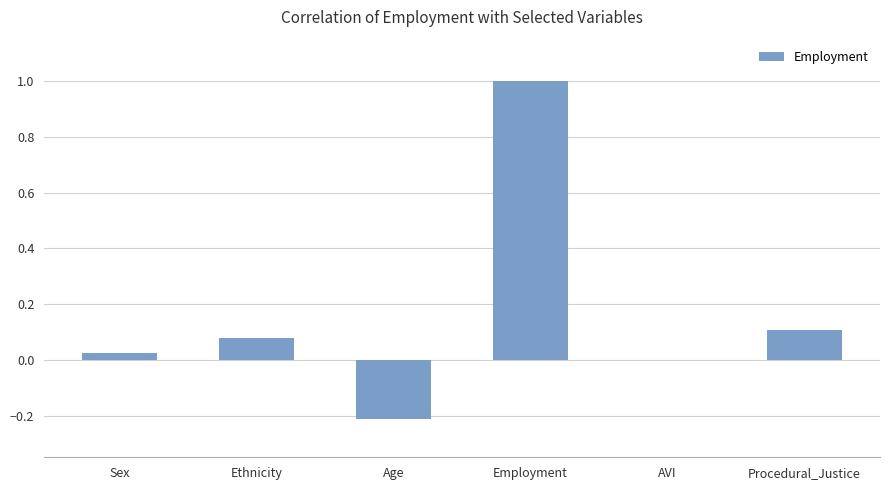

How many data points does each series have?

6